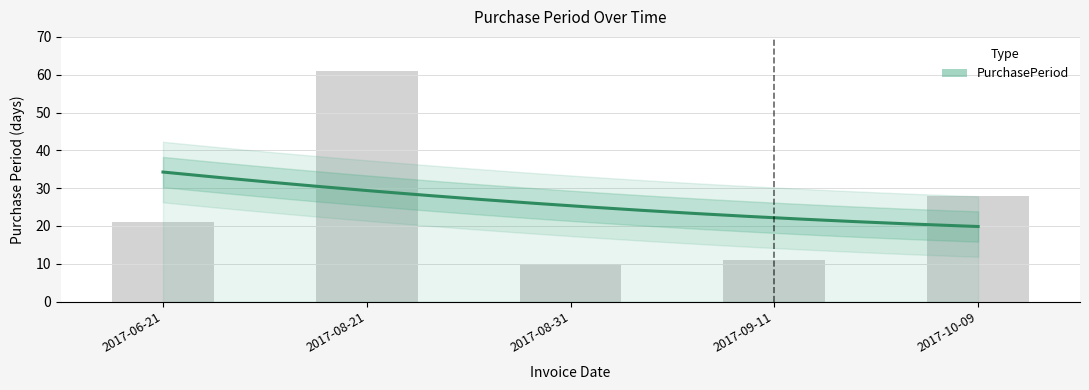

What is the label of the 3rd bar from the left?

2017-08-31